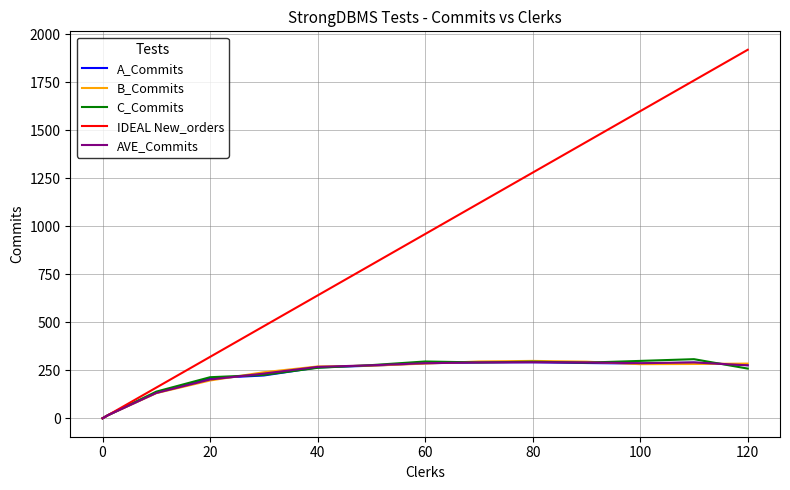

Which series has the largest total across all categories?

IDEAL New_orders